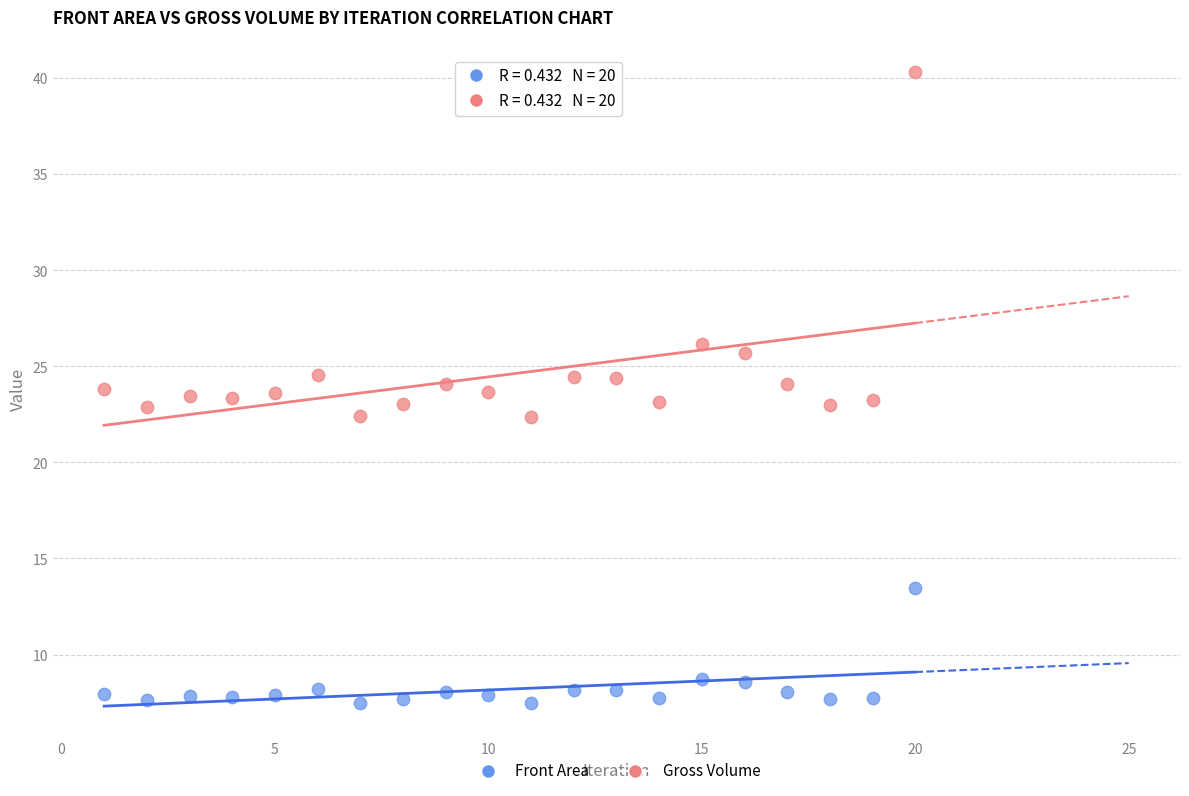

Which series reaches the maximum Y coordinate?

Gross Volume